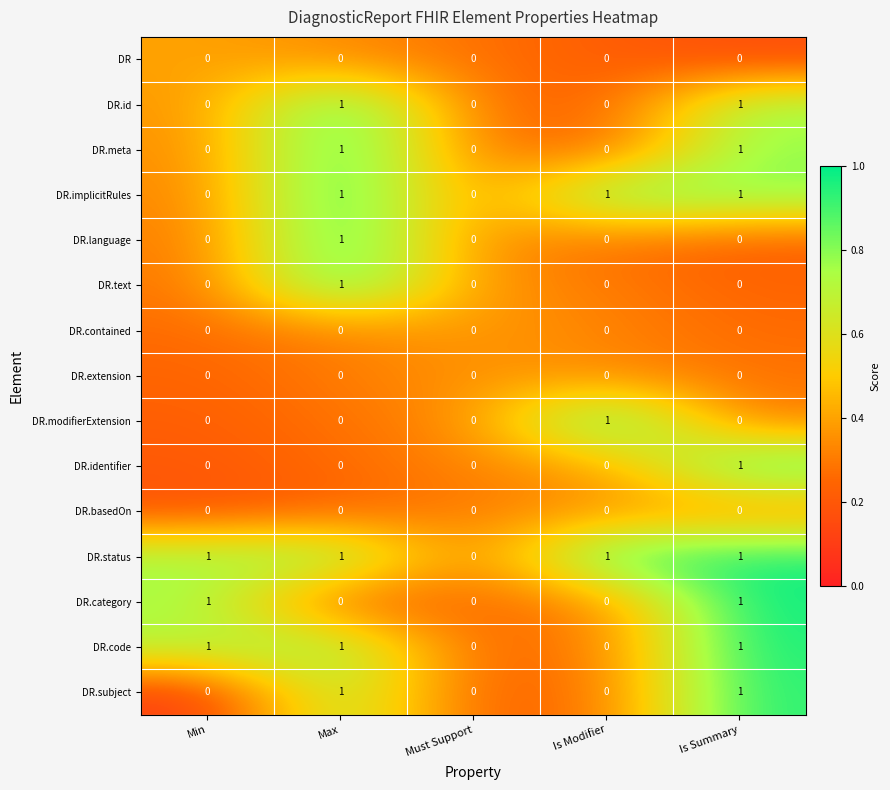

Which series has the largest total across all categories?

DR.status